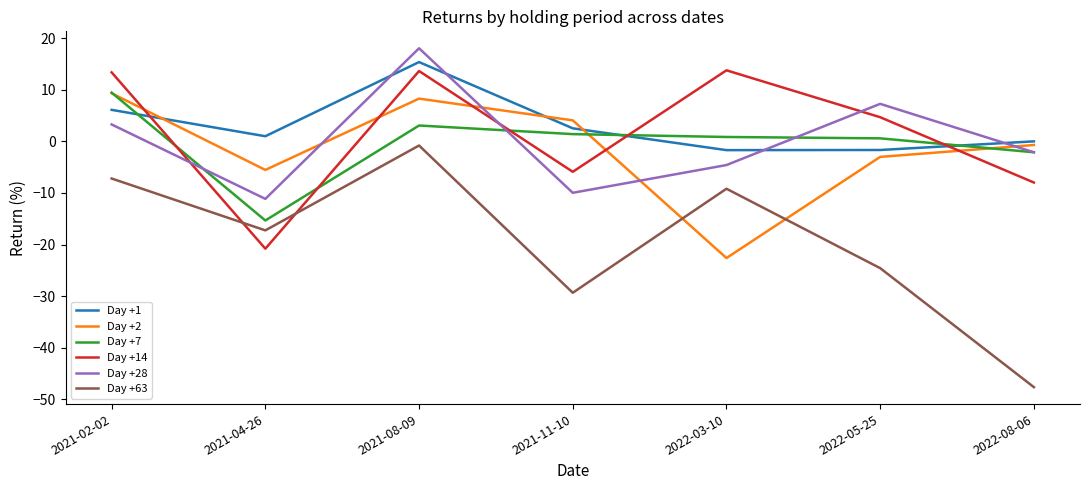

What is the maximum value shown in the chart?

18.0